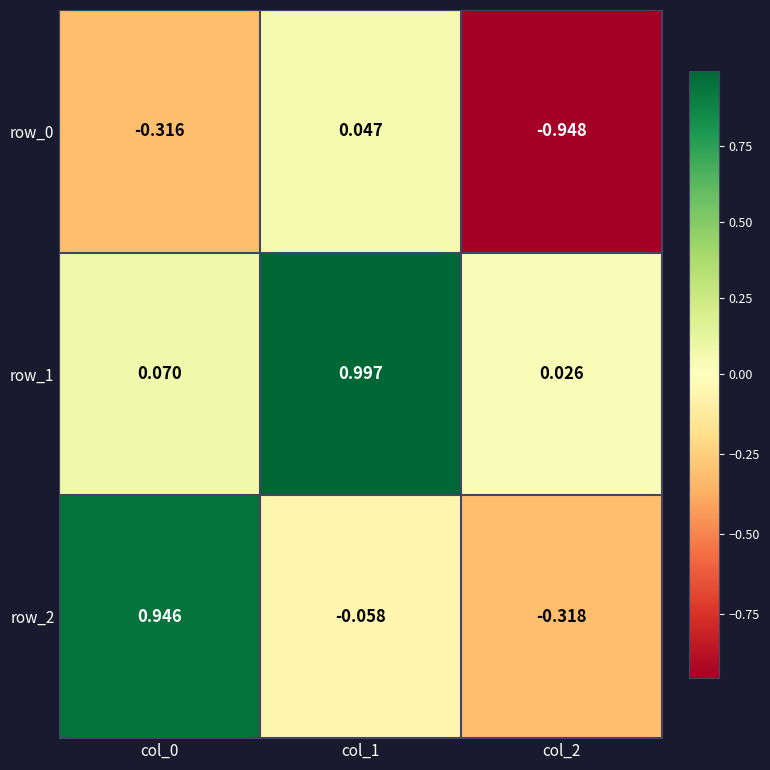

Is the value of row_2 at col_1 greater than the value of row_1 at col_2?

No